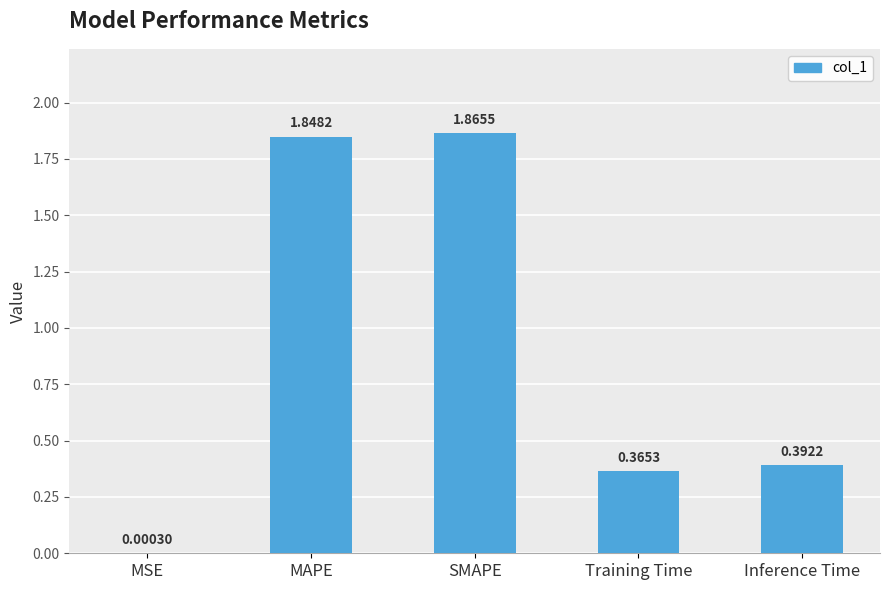

Where is the data nearest to the value 0?

MSE